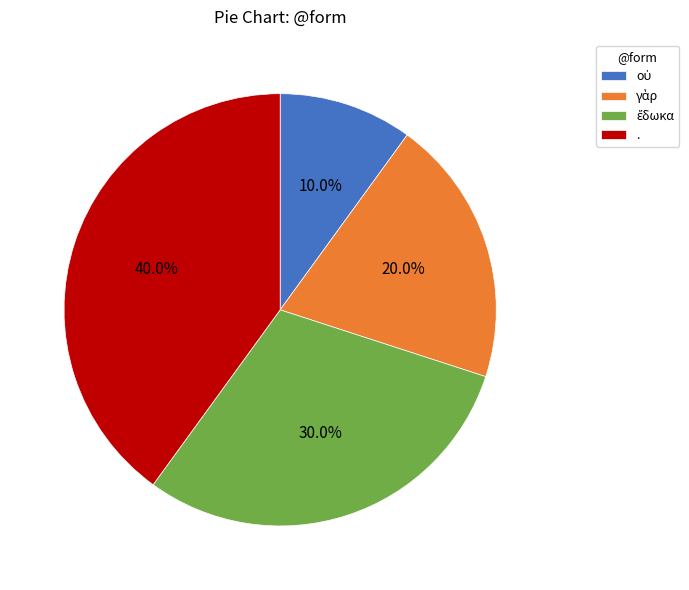

Does any single category account for the majority?

No